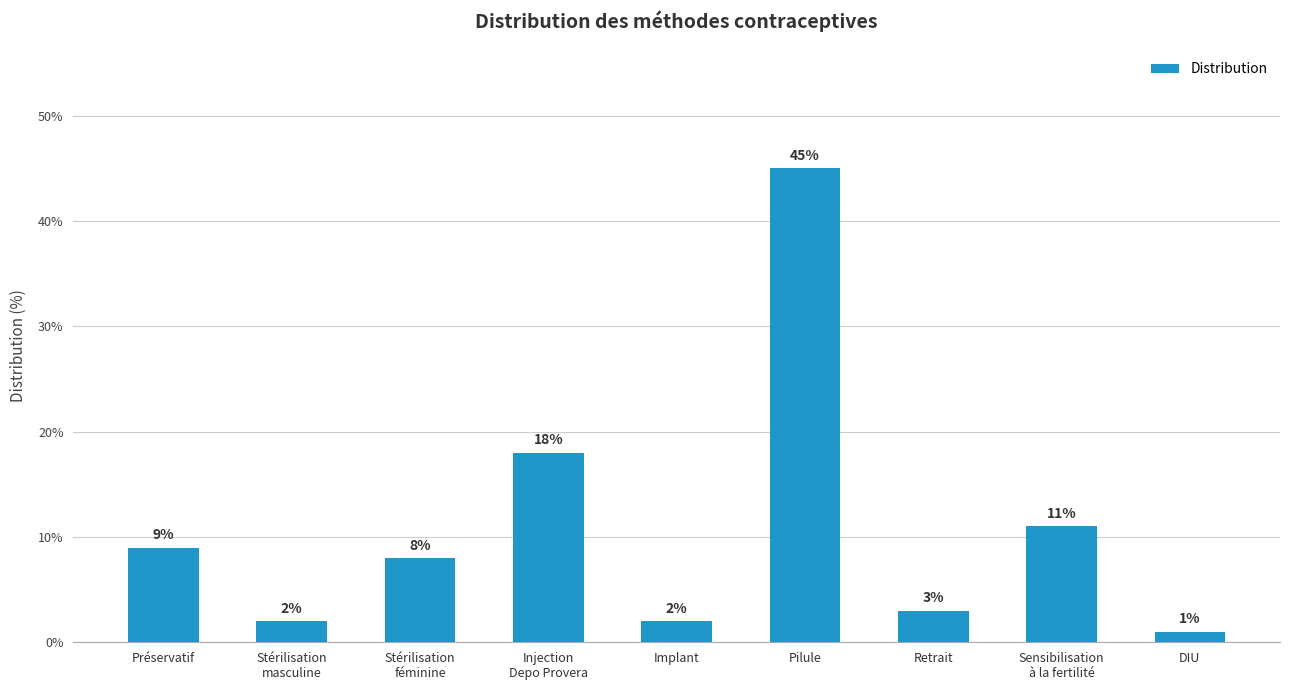

Which category has the lowest value across all series?

DIU